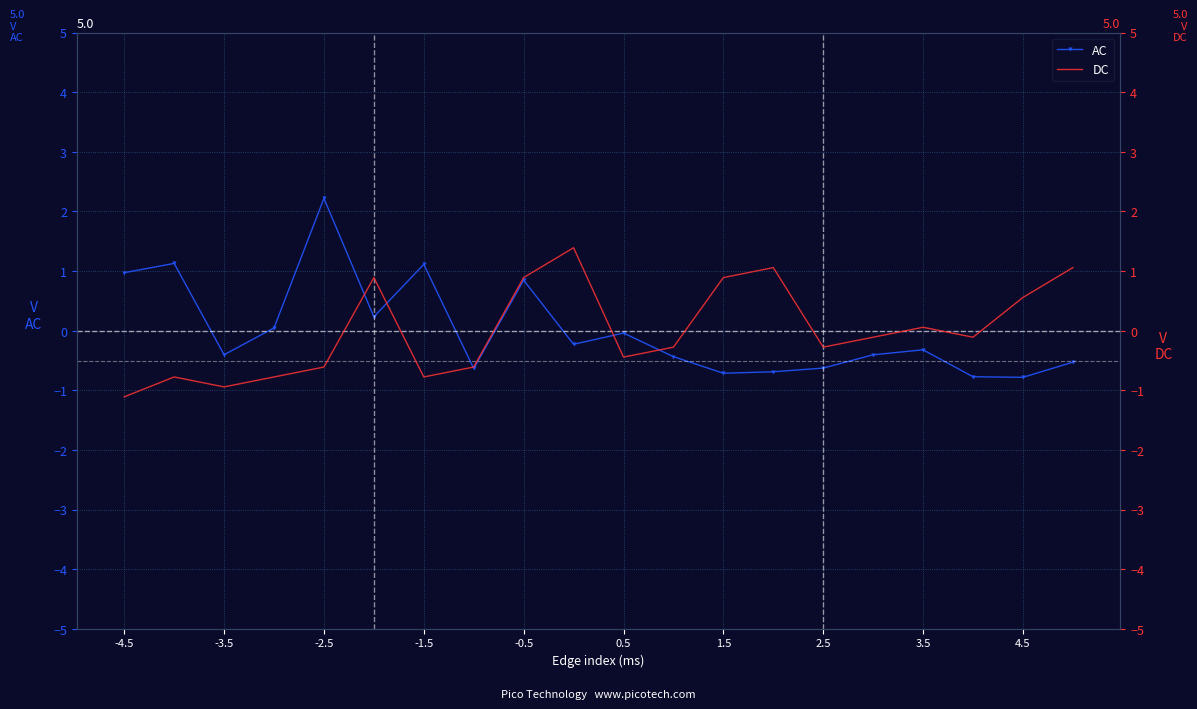

What are all the series names shown in the legend?

AC, DC